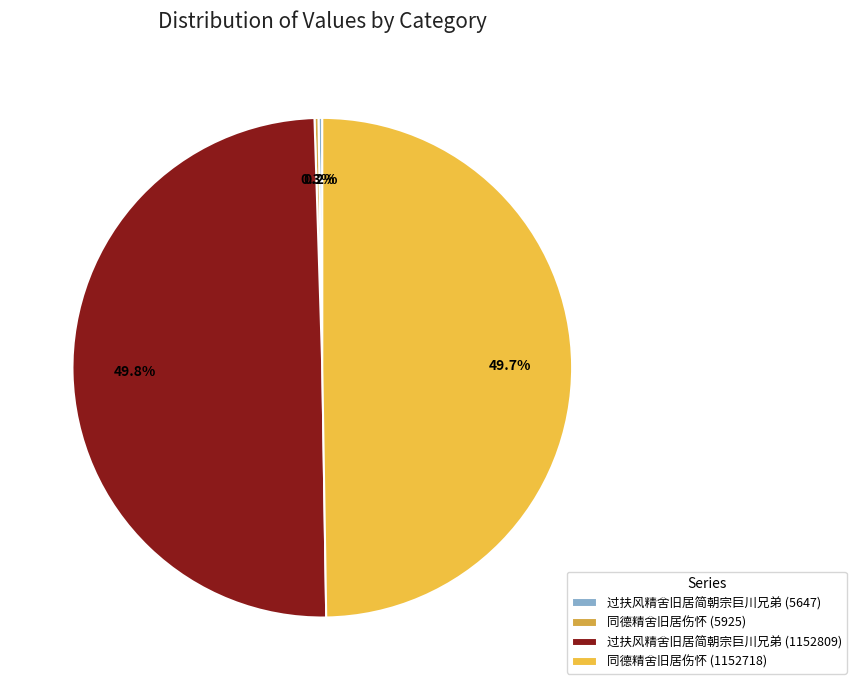

To the nearest percent, what is the difference between the 同德精舍旧居伤怀 (1152718) and 同德精舍旧居伤怀 (5925) slice percentages?

49%